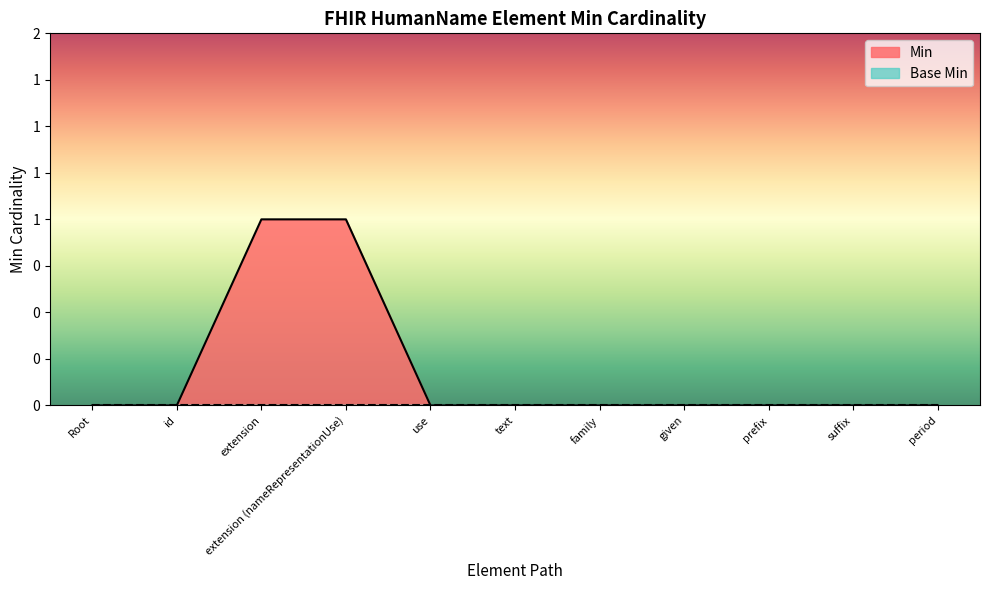

The chart shows a value of 2 at extension. True or false?

False